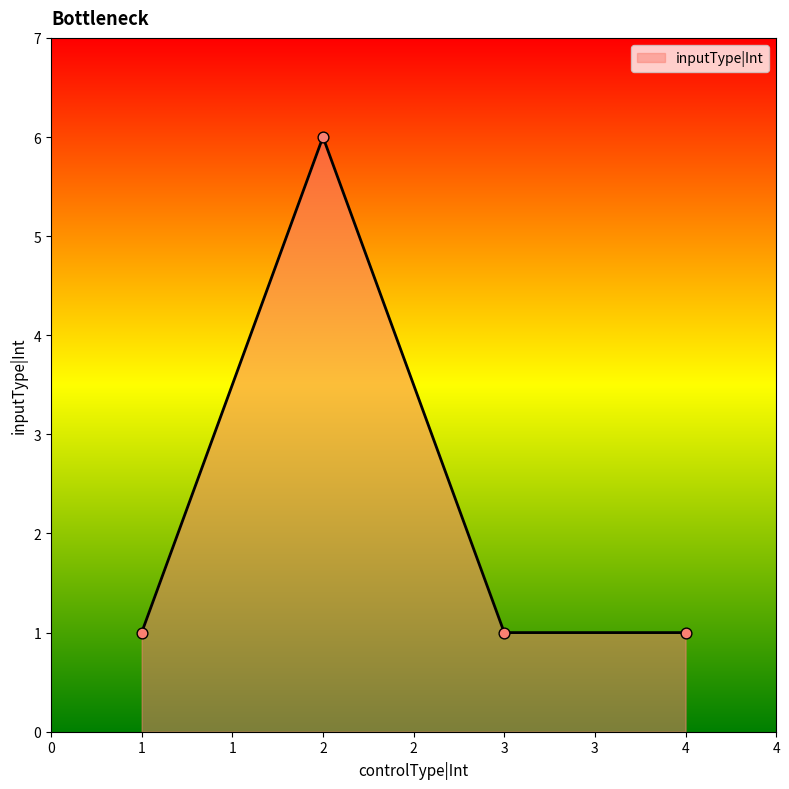

What is the ratio of the value at 3 to the value at 1?

1.0